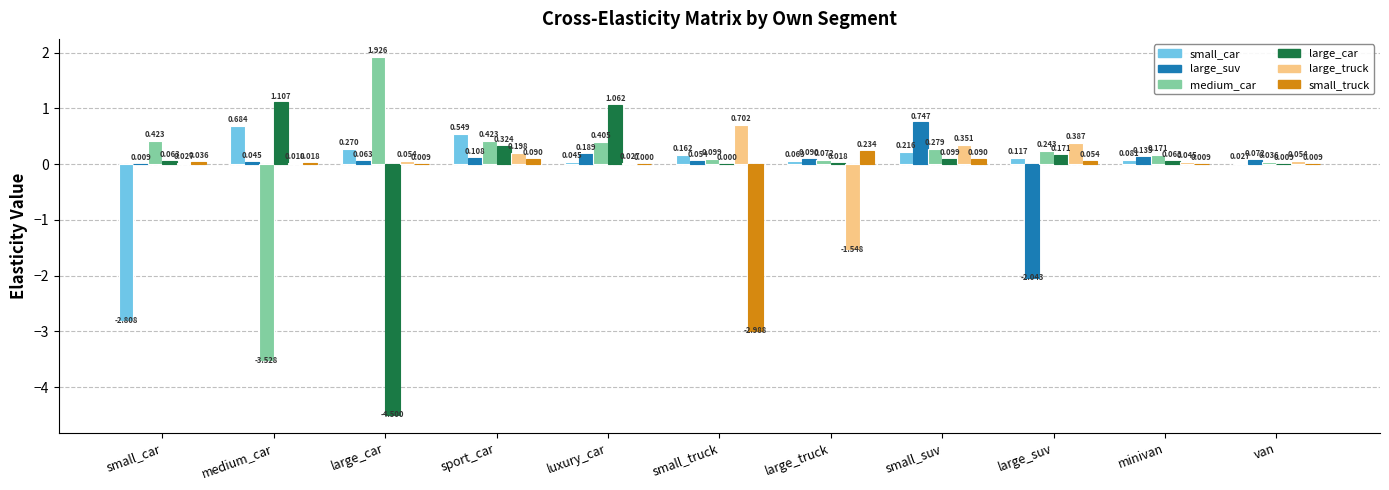

Which series has the largest total across all categories?

medium_car